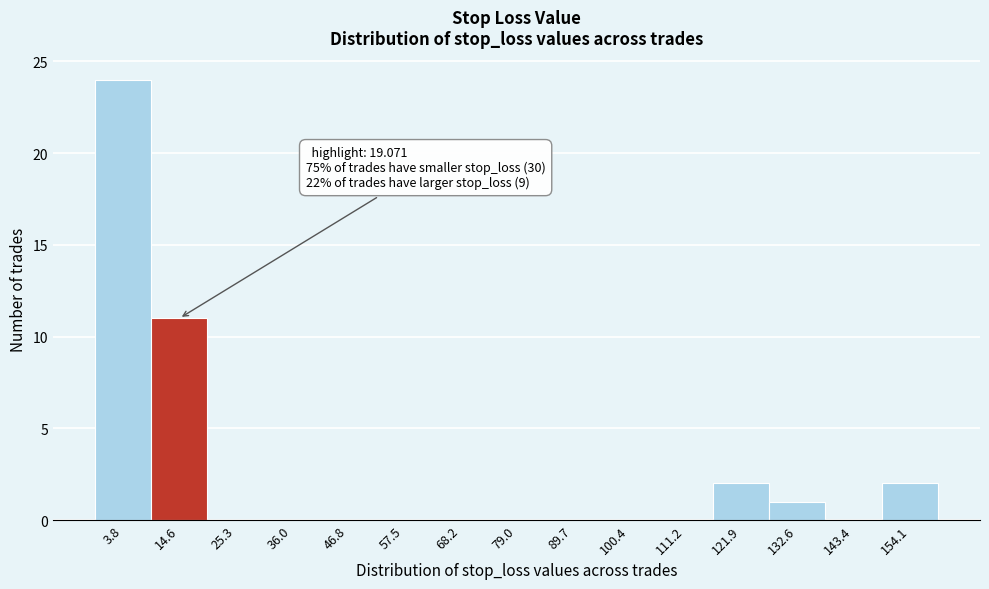

Reading left to right, extract all data points from this chart.

3.8=24	14.6=11	25.3=0	36.0=0	46.8=0	57.5=0	68.2=0	79.0=0	89.7=0	100.4=0	111.2=0	121.9=2	132.6=1	143.4=0	154.1=2